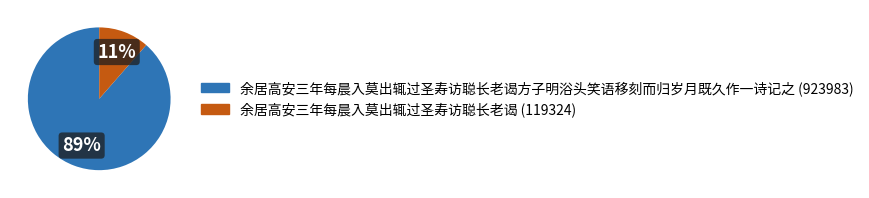

Does any single category account for the majority?

Yes